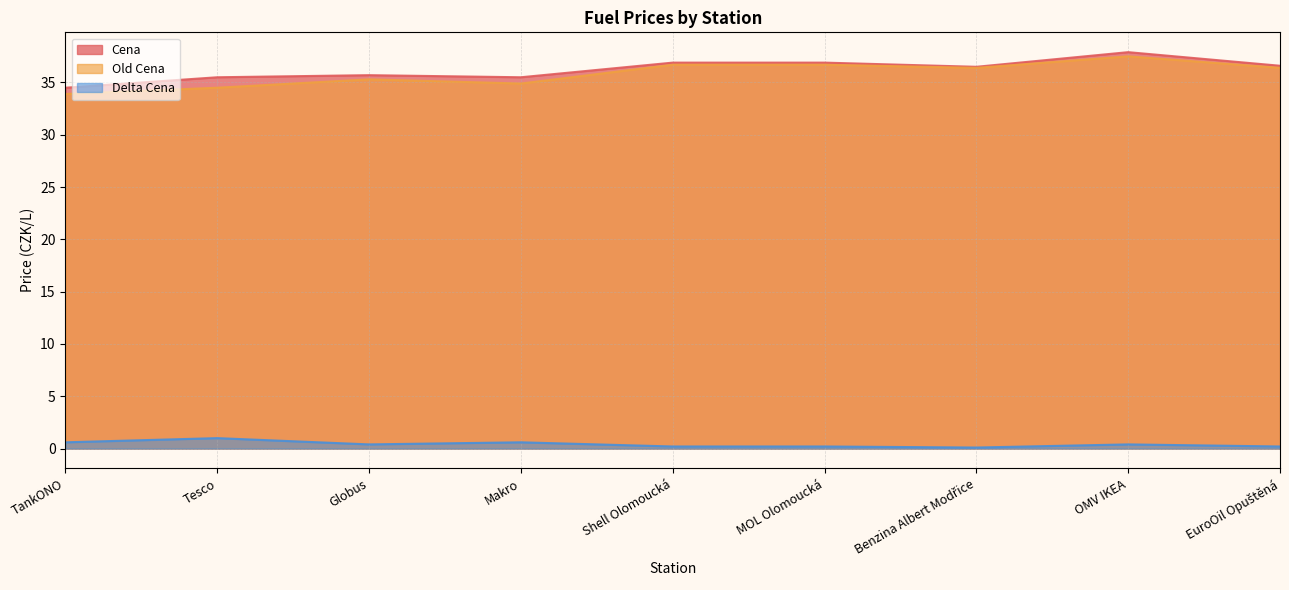

Is the value of Delta Cena at TankONO greater than the value of Old Cena at Tesco?

No